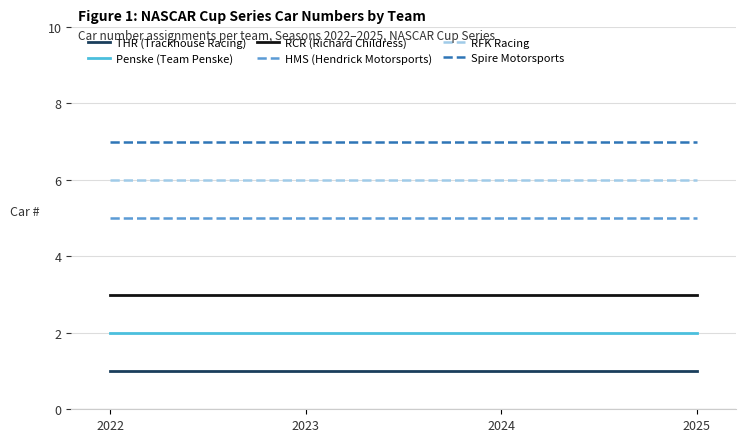

What is the greatest value displayed?

7